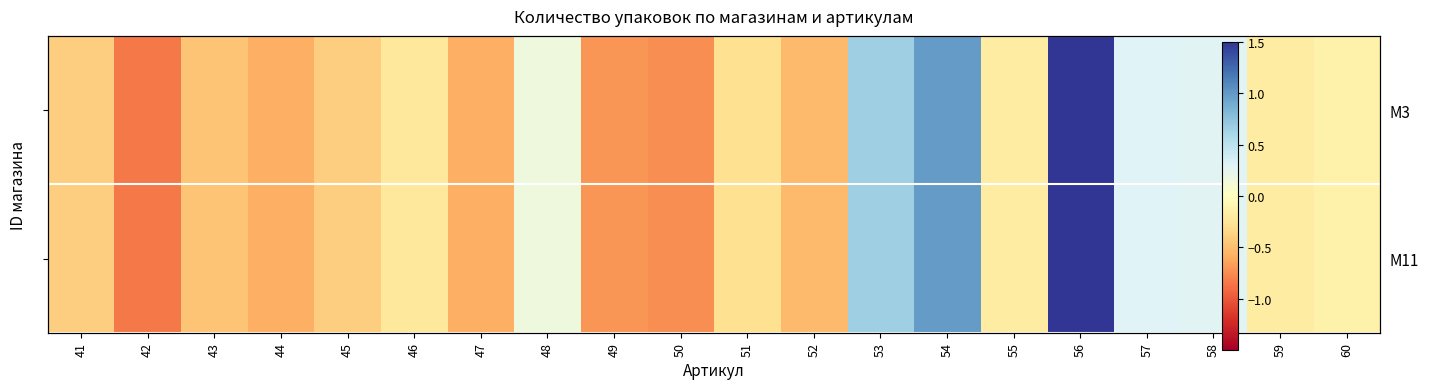

What is the total value across all series at 42?

-1.7